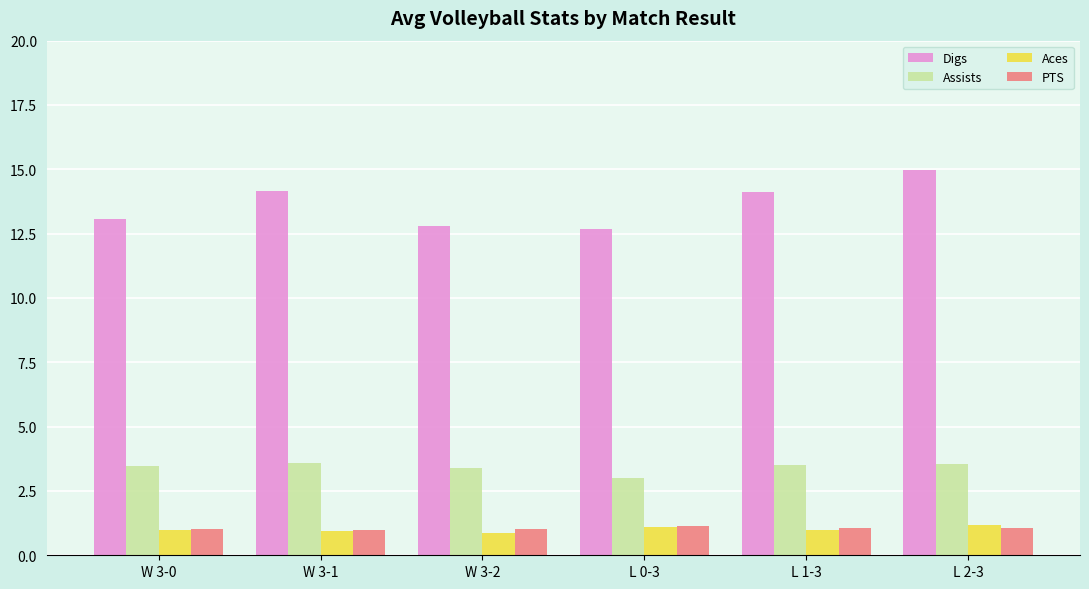

Count the number of categories in the chart.

6